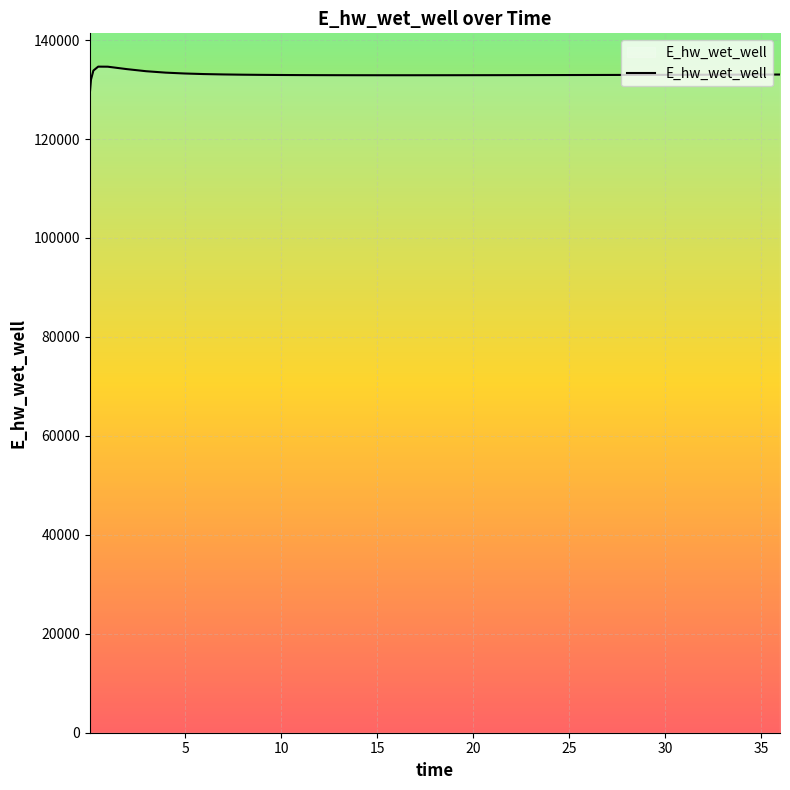

What is the smallest value displayed?

129070.3